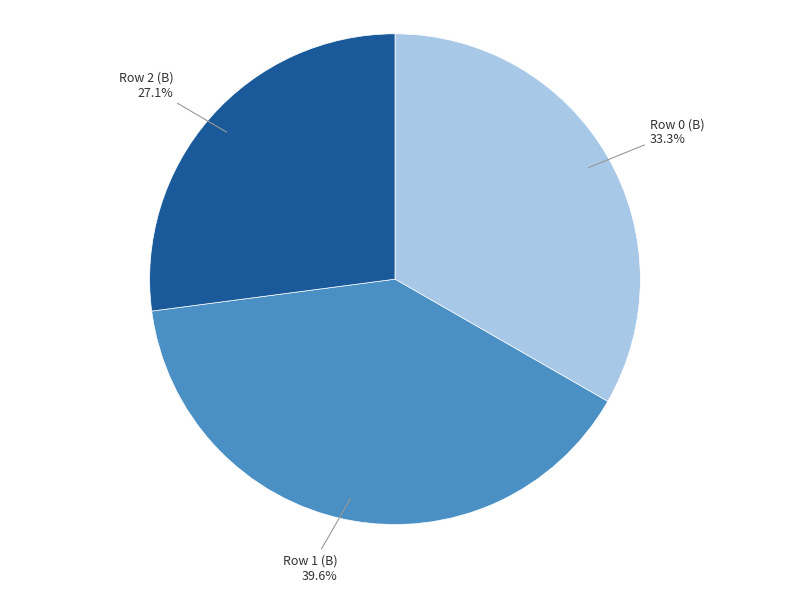

Which category has the biggest portion of the pie?

Row 1 (B)